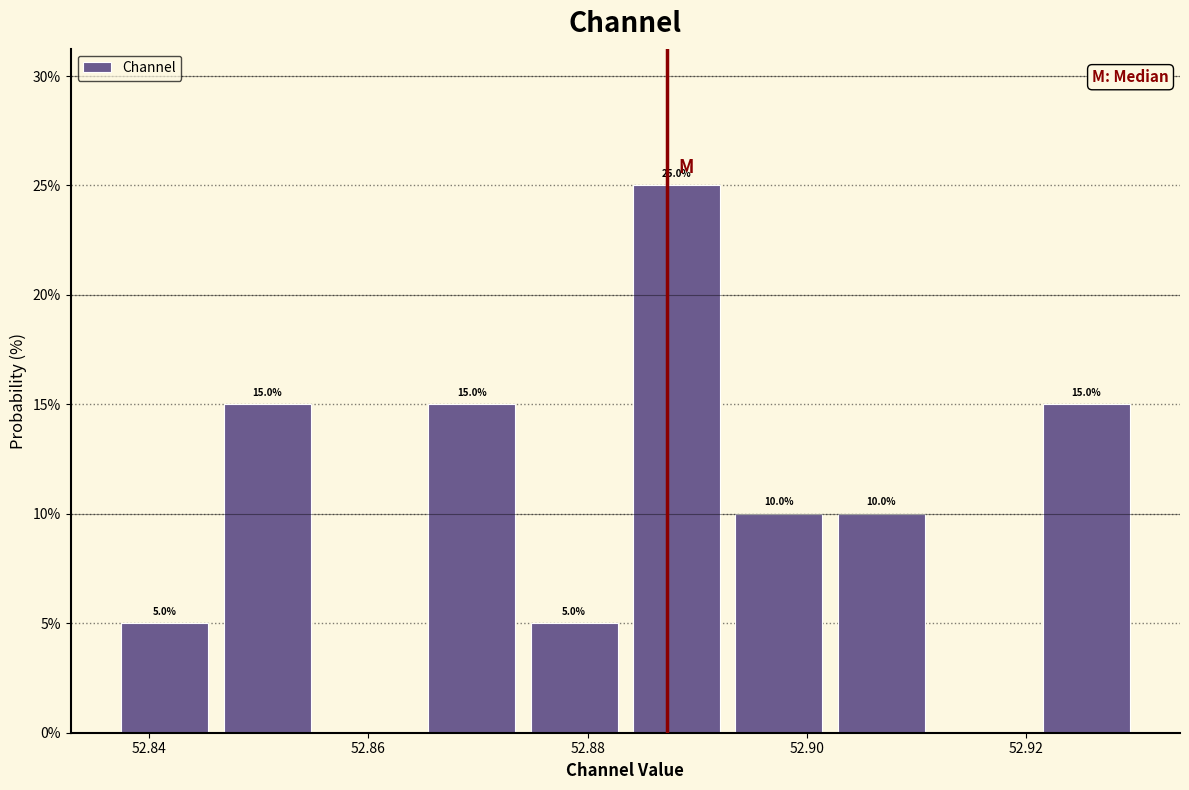

Over which range of the x-axis is the bar tallest?

52.884 to 52.892